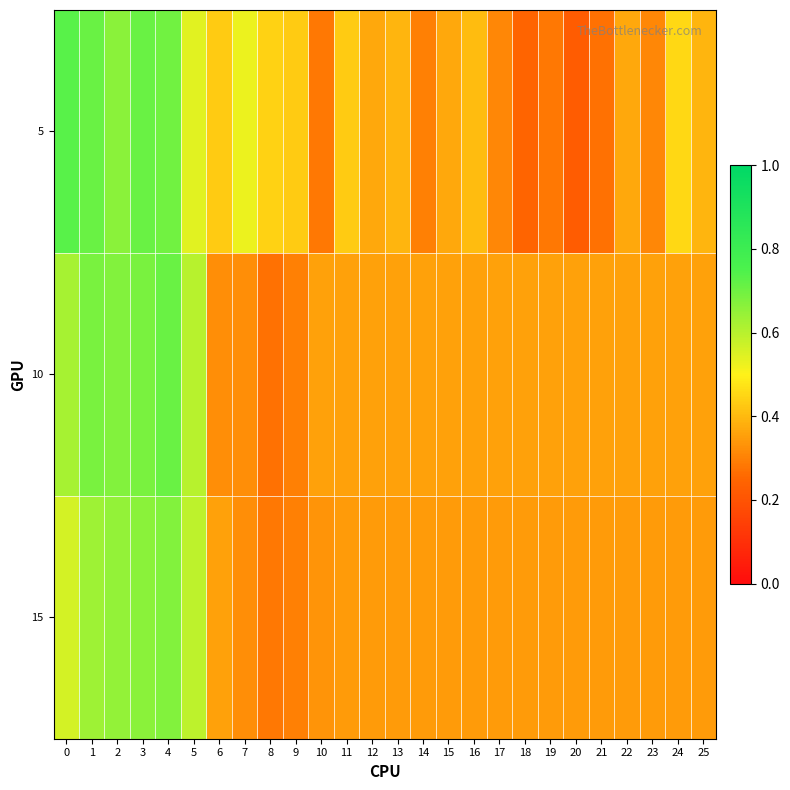

At how many categories does at least one series exceed 0?

26